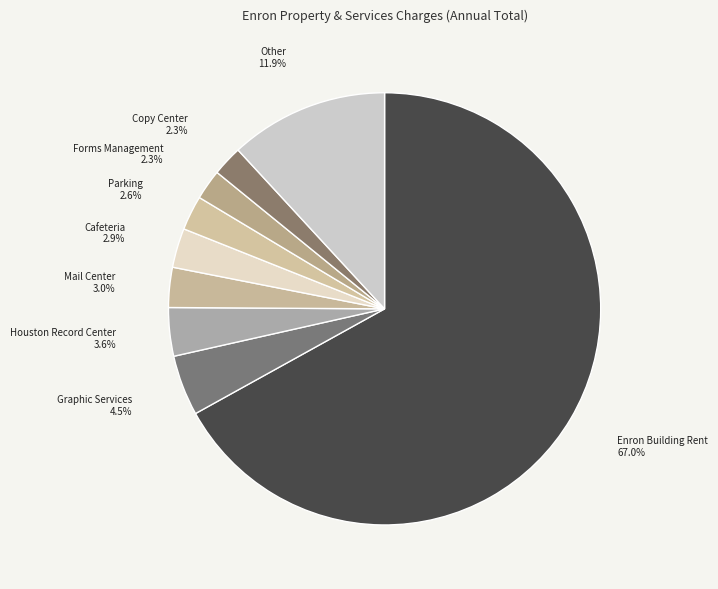

Which slice is the largest?

Enron Building Rent